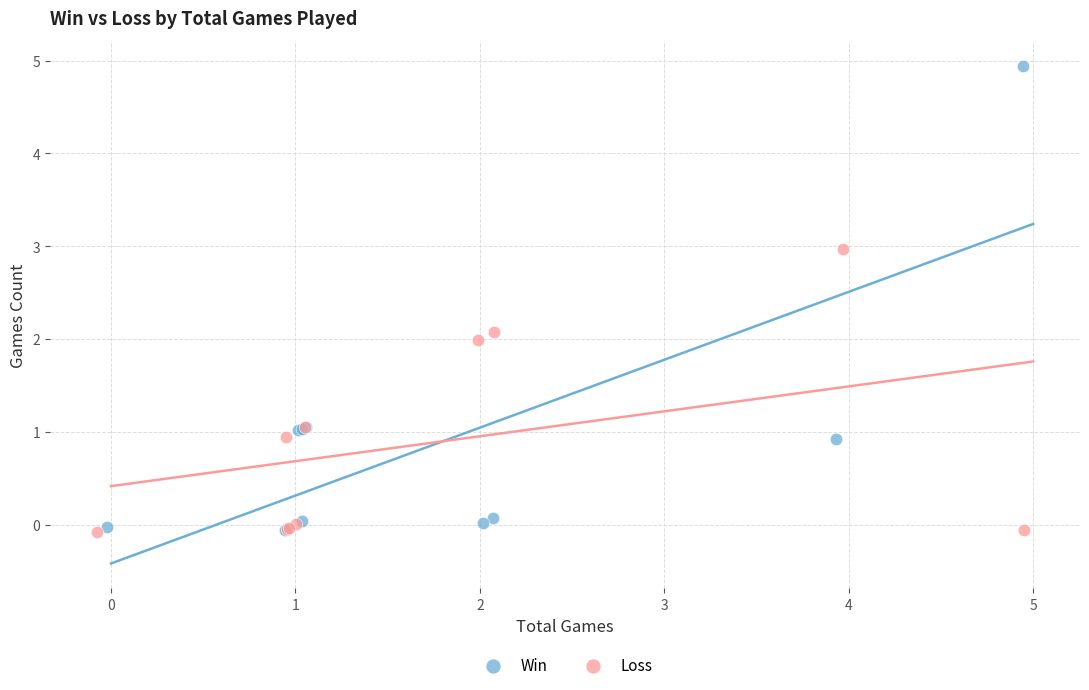

What are all the series names shown in the legend?

Win, Loss